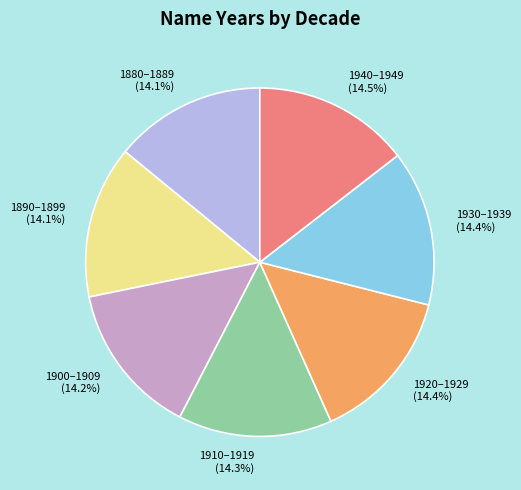

Do 1880–1889 and 1940–1949 together represent more than half of the pie?

No